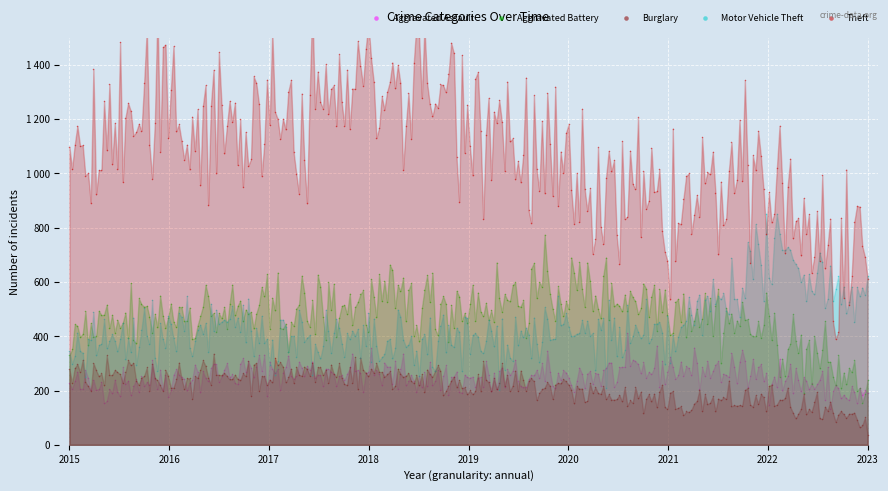

What are all the series names shown in the legend?

Aggravated Assault, Aggravated Battery, Burglary, Motor Vehicle Theft, Theft